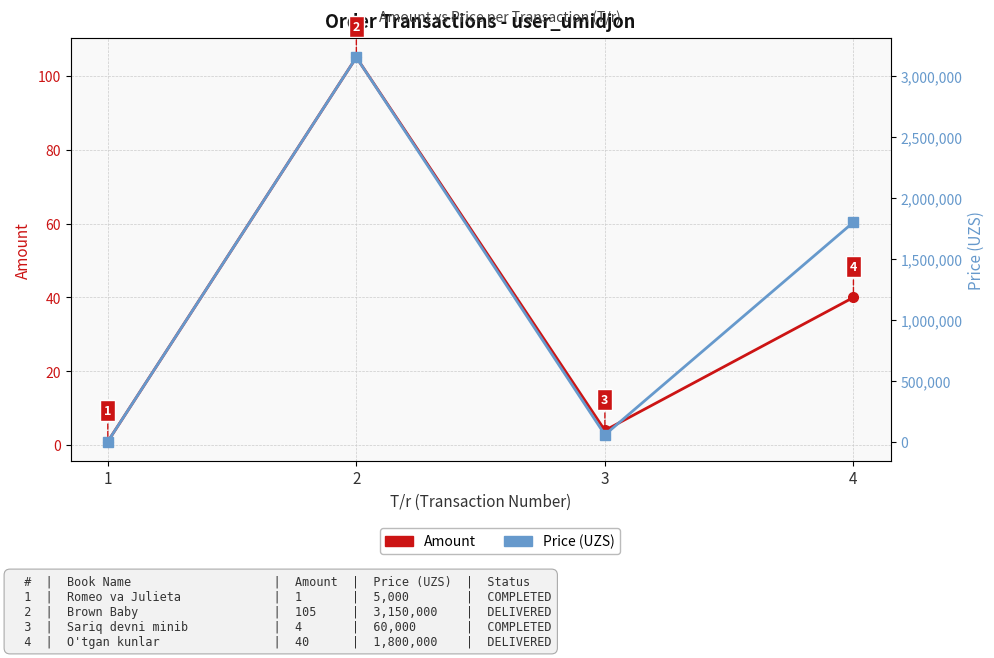

What is the difference between the Price values at 2 and 4?

1350000